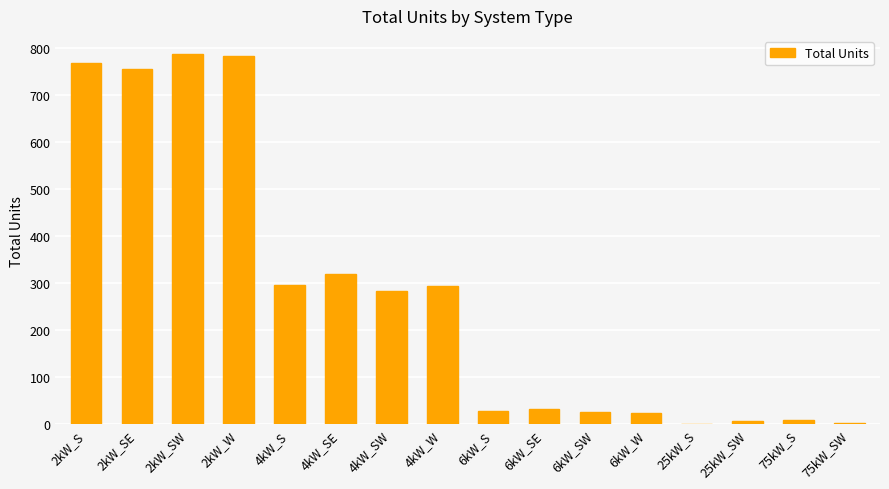

What is the maximum value shown in the chart?

786